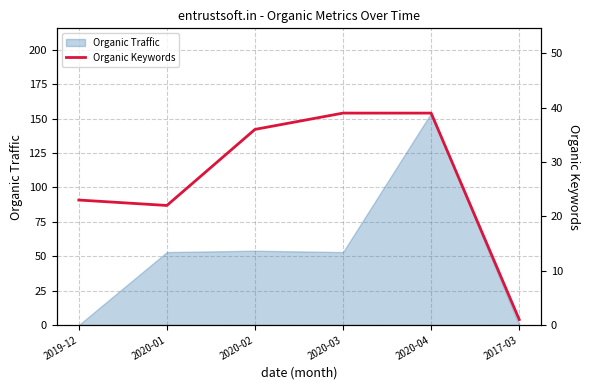

How many values are below 36?

3